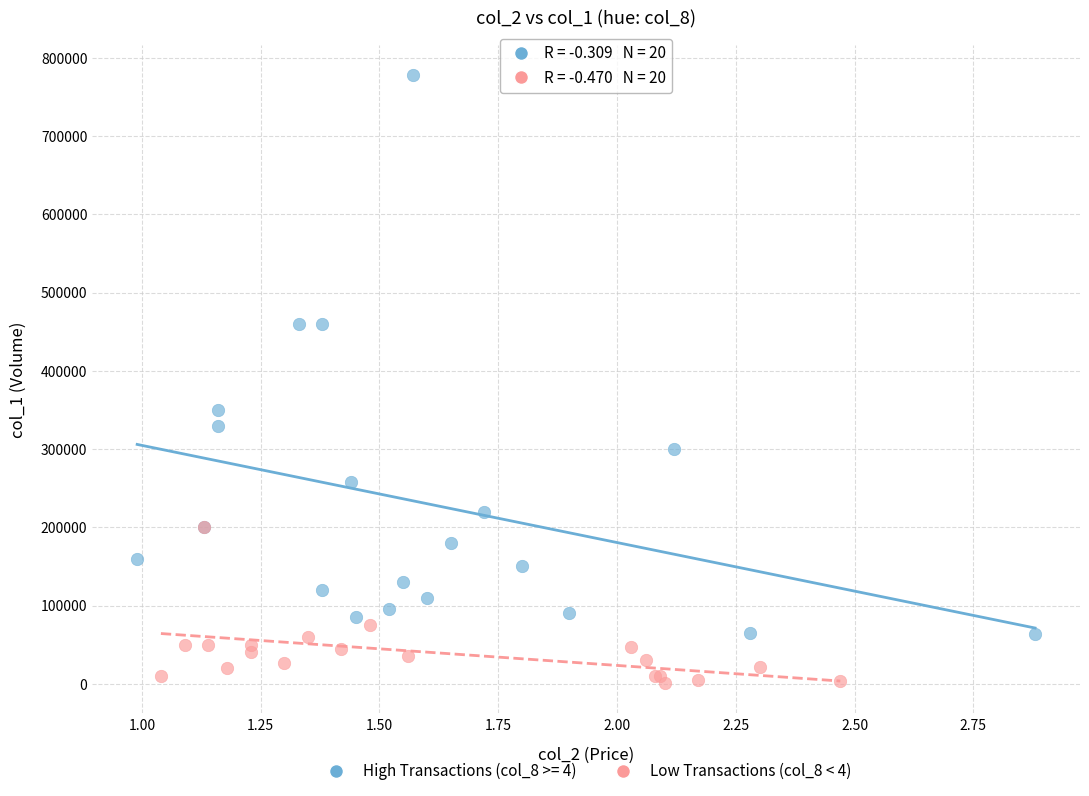

Which series reaches the maximum Y coordinate?

High Transactions (col_8 >= 4)